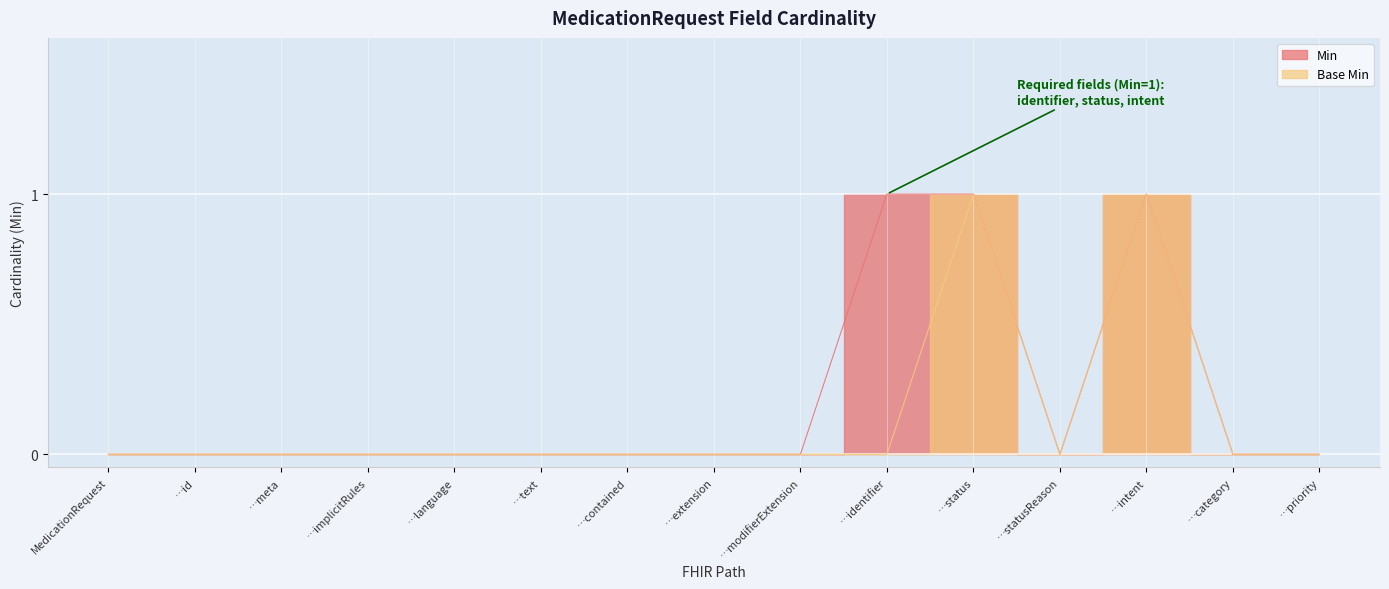

At which category does the chart reach its minimum across all series?

MedicationRequest